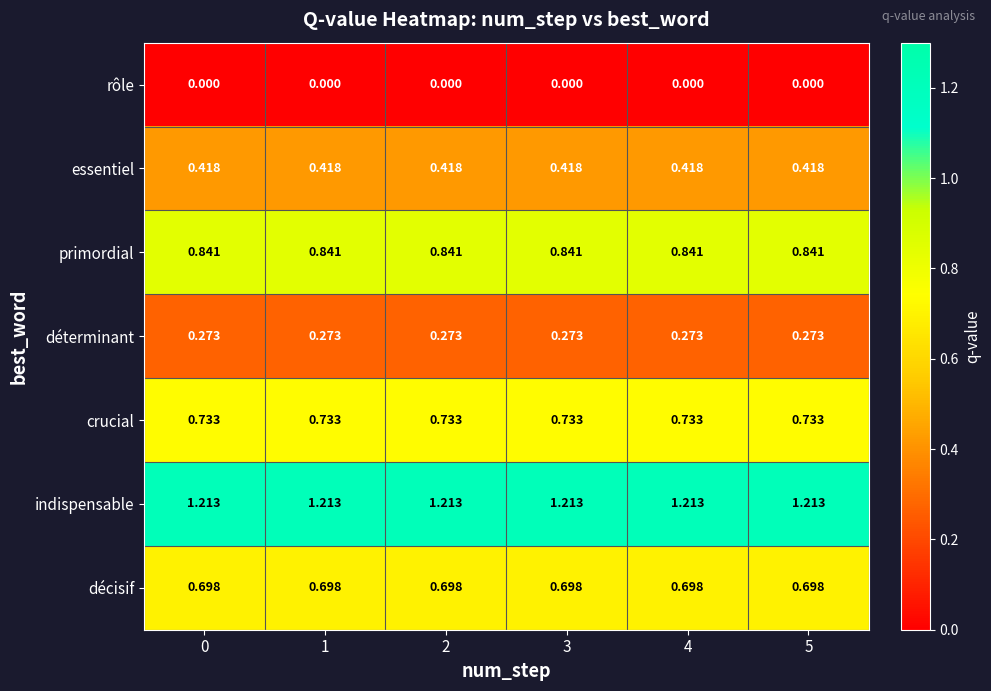

Rank the series at 4 from lowest to highest value.

rôle, déterminant, essentiel, décisif, crucial, primordial, indispensable